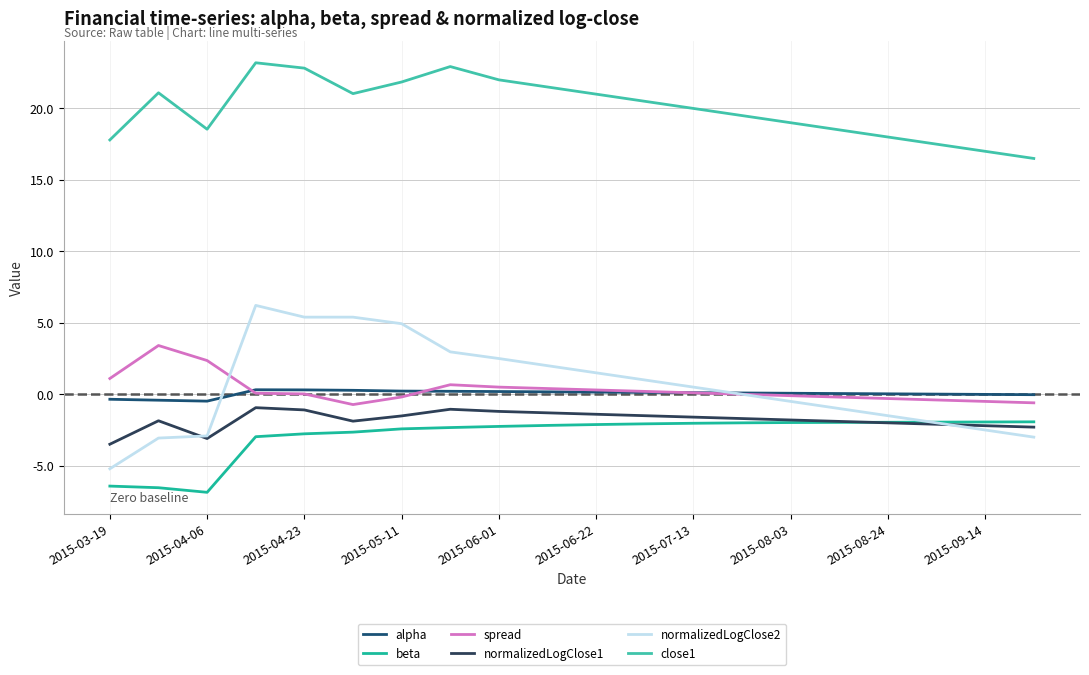

What is the maximum value for normalizedLogClose1?

-0.9